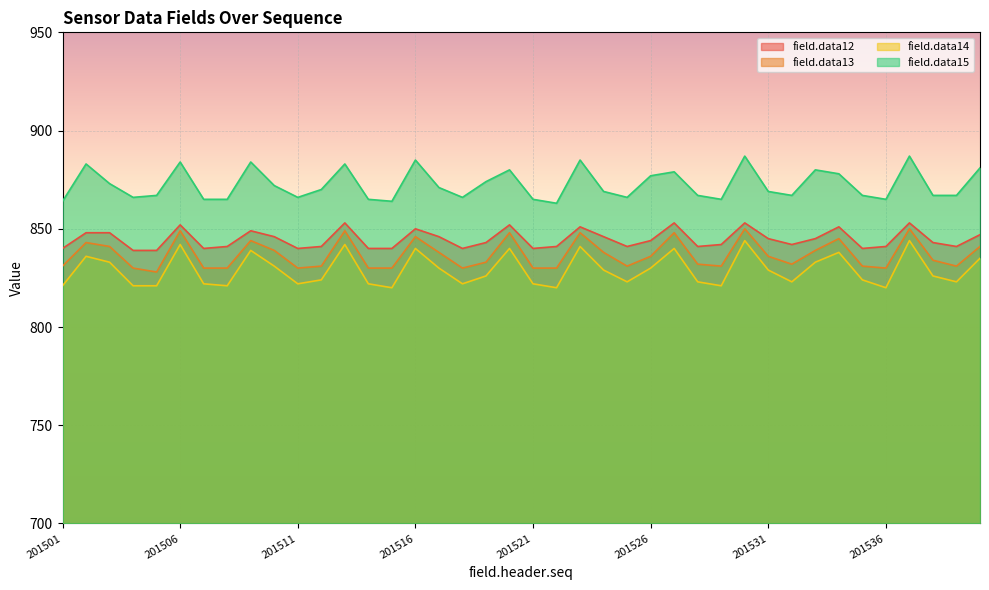

Rank the series by their maximum value, from lowest to highest.

field.data14, field.data13, field.data12, field.data15